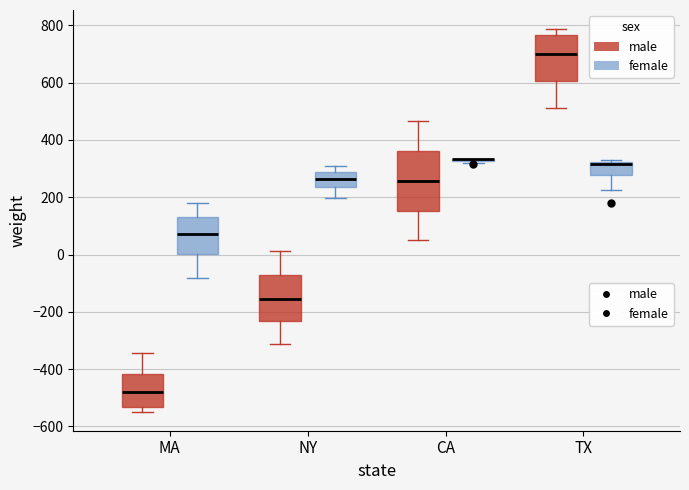

Which box is the tallest, from its lower edge to its upper edge?

CA (male)